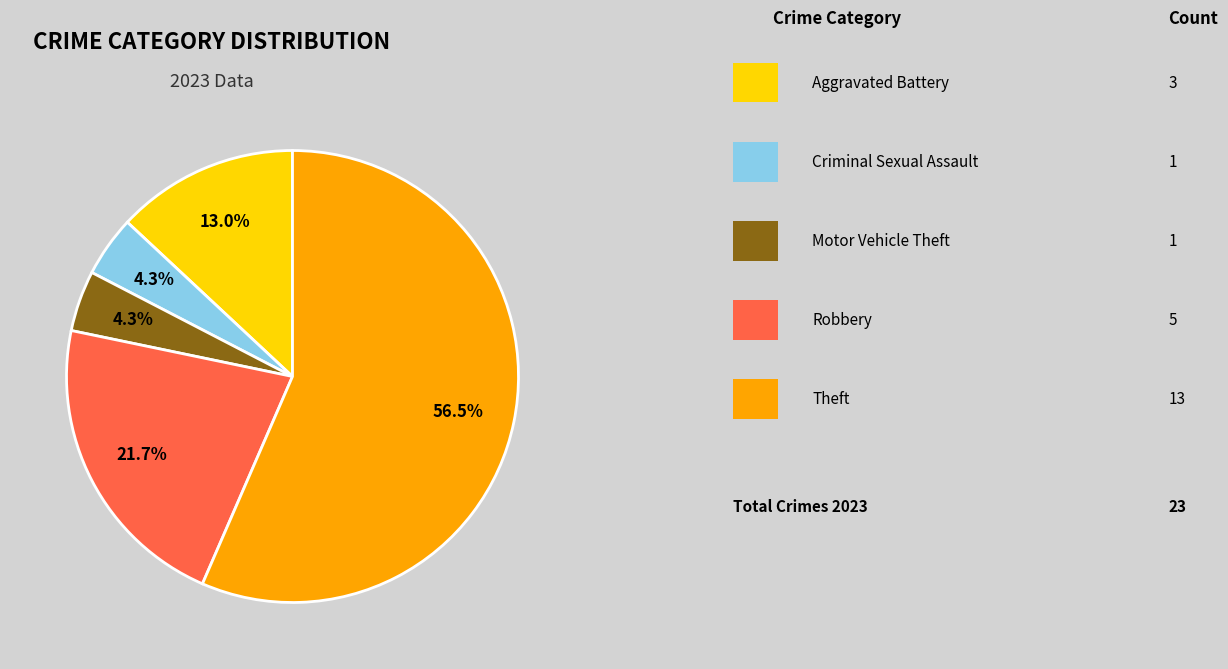

Is there any slice that represents more than half of the pie?

Yes